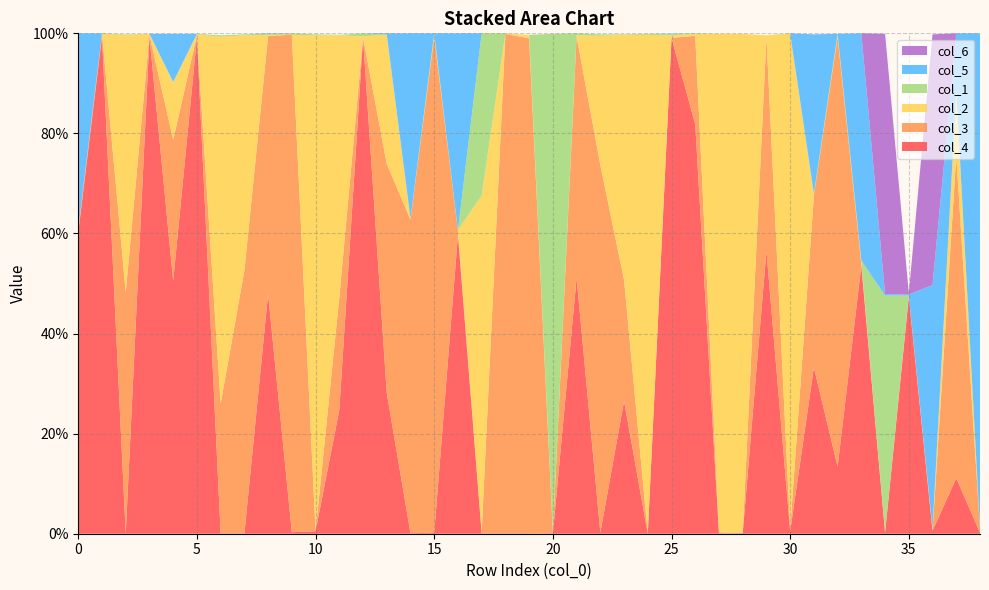

Reading right to left, list all the values displayed in this chart.

col_4: 0.0	0.1	0.0	0.5	0.0	0.5	0.1	0.3	0.0	0.6	0.0	0.0	0.8	1.0	0.0	0.3	0.0	0.5	0.0	0.0	0.0	0.0	0.6	0.0	0.0	0.3	1.0	0.2	0.0	0.0	0.5	0.0	0.0	1.0	0.5	1.0	0.0	1.0	0.6
col_3: 0.0	0.6	0.0	0.0	0.0	0.0	0.9	0.3	0.0	0.4	0.0	0.0	0.2	0.0	0.0	0.2	0.7	0.5	0.0	1.0	1.0	0.0	0.0	1.0	0.6	0.5	0.0	0.2	0.0	1.0	0.5	0.5	0.3	0.0	0.3	0.0	0.5	0.0	0.0
col_2: 0.0	0.1	0.0	0.0	0.0	0.0	0.0	0.0	1.0	0.0	1.0	1.0	0.0	0.0	1.0	0.5	0.3	0.0	0.0	0.0	0.0	0.7	0.0	0.0	0.0	0.3	0.0	0.5	1.0	0.0	0.0	0.5	0.7	0.0	0.1	0.0	0.5	0.0	0.0
col_1: 0.0	0.0	0.0	0.0	0.5	0.0	0.0	0.0	0.0	0.0	0.0	0.0	0.0	0.0	0.0	0.0	0.0	0.0	1.0	0.0	0.0	0.3	0.0	0.0	0.0	0.0	0.0	0.0	0.0	0.0	0.0	0.0	0.0	0.0	0.0	0.0	0.0	0.0	0.0
col_5: 1.0	0.1	0.5	0.0	0.0	0.5	0.0	0.3	0.0	0.0	0.0	0.0	0.0	0.0	0.0	0.0	0.0	0.0	0.0	0.0	0.0	0.0	0.4	0.0	0.4	0.0	0.0	0.0	0.0	0.0	0.0	0.0	0.0	0.0	0.1	0.0	0.0	0.0	0.4
col_6: 0.0	0.0	0.5	0.0	0.5	0.0	0.0	0.0	0.0	0.0	0.0	0.0	0.0	0.0	0.0	0.0	0.0	0.0	0.0	0.0	0.0	0.0	0.0	0.0	0.0	0.0	0.0	0.0	0.0	0.0	0.0	0.0	0.0	0.0	0.0	0.0	0.0	0.0	0.0